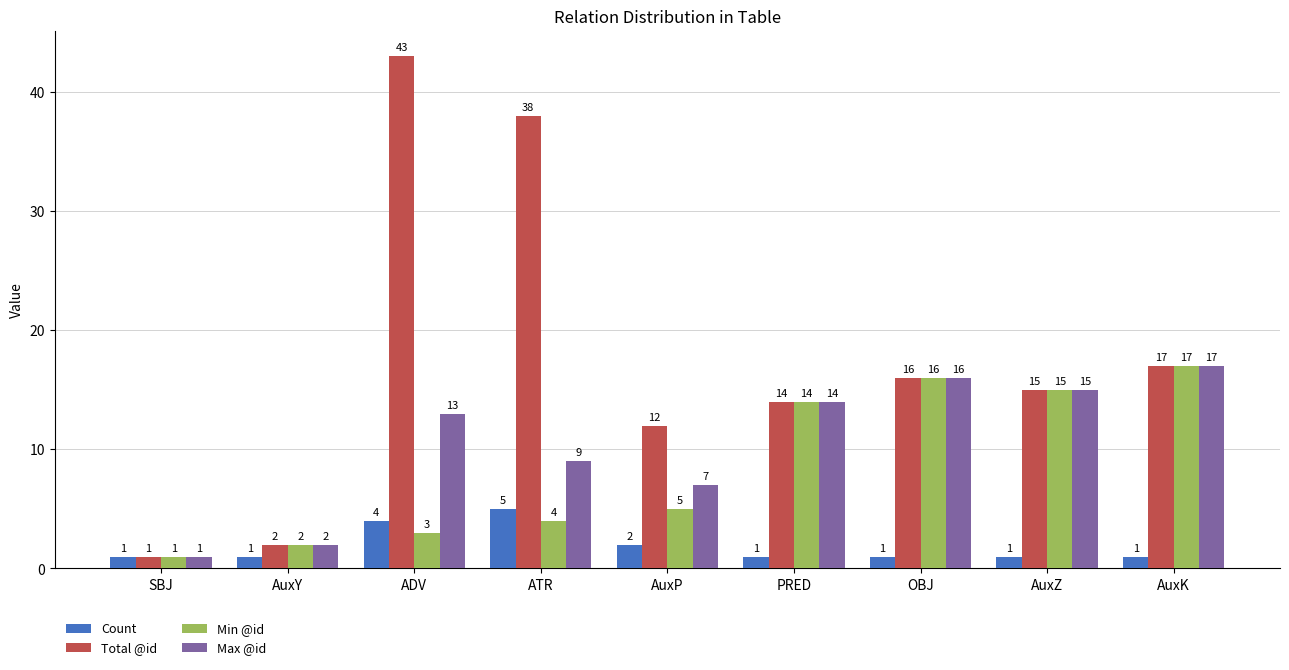

How many groups of bars are there?

9